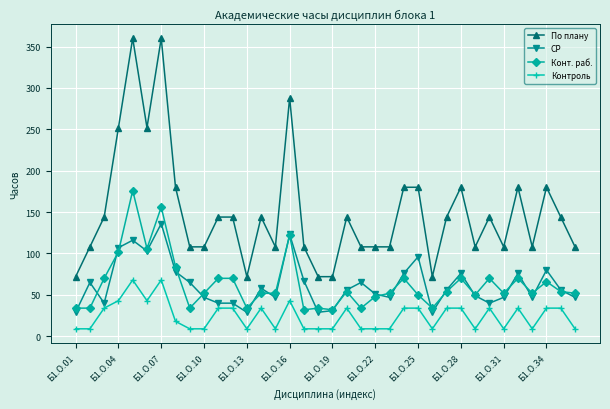

True or false: По плану and Контроль intersect in this chart.

False